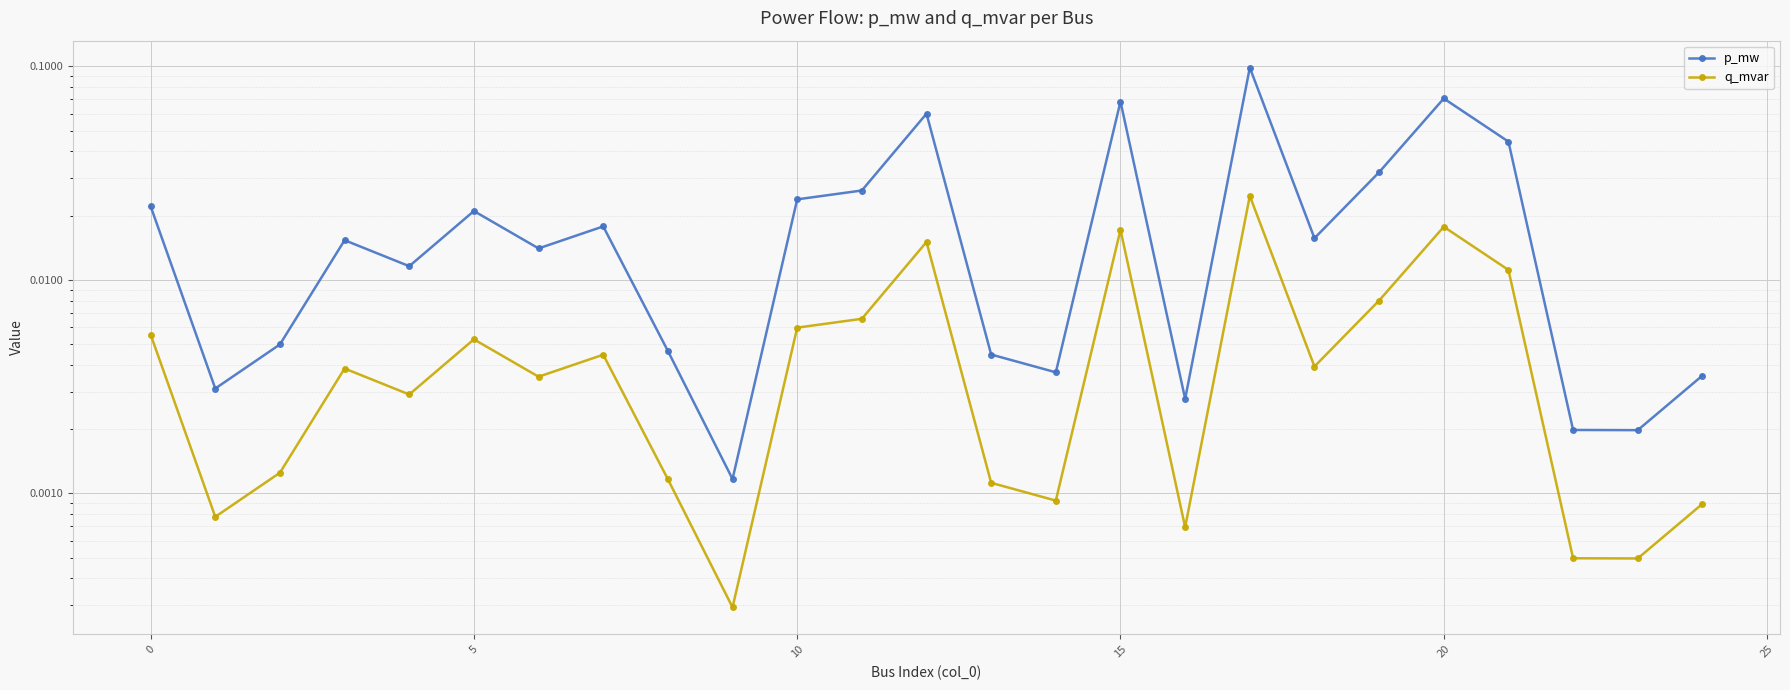

Which series has the largest range (max minus min)?

p_mw